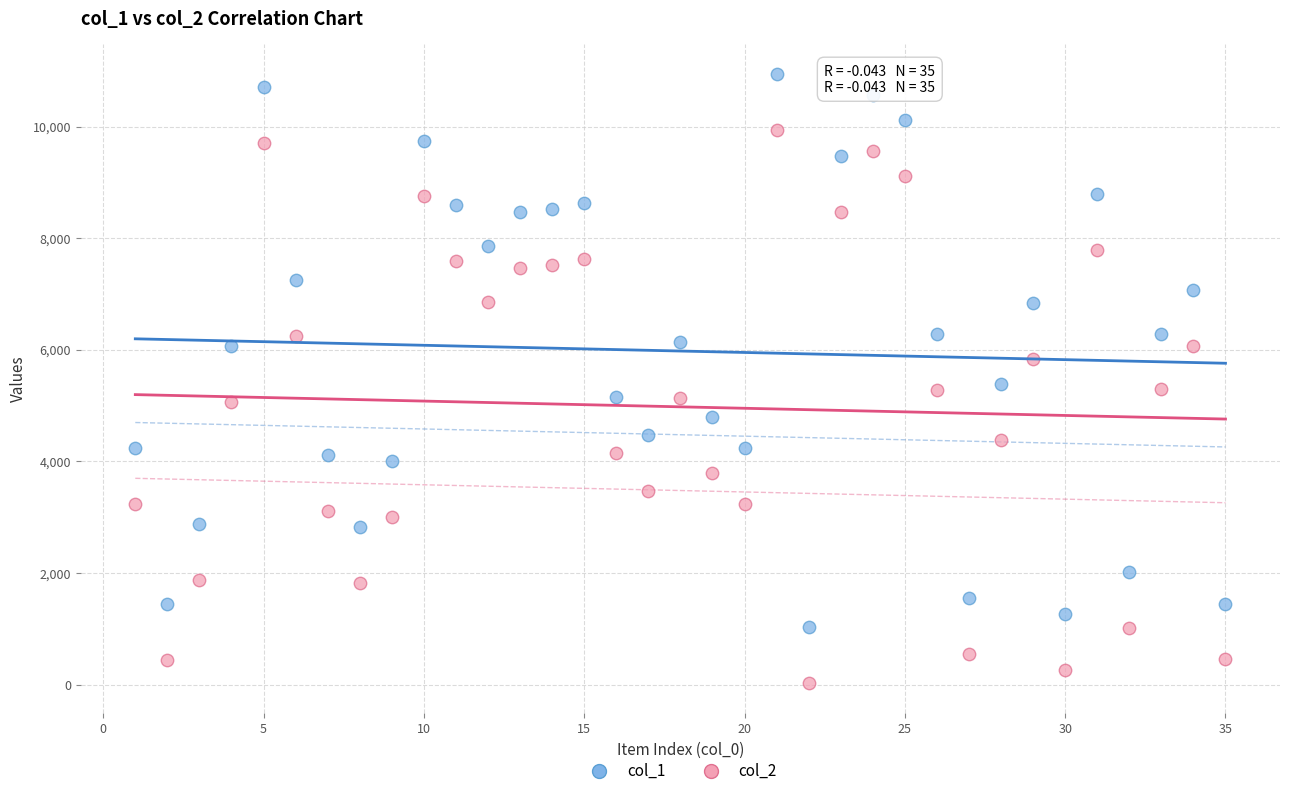

Which series contains the lowest Y value?

col_2